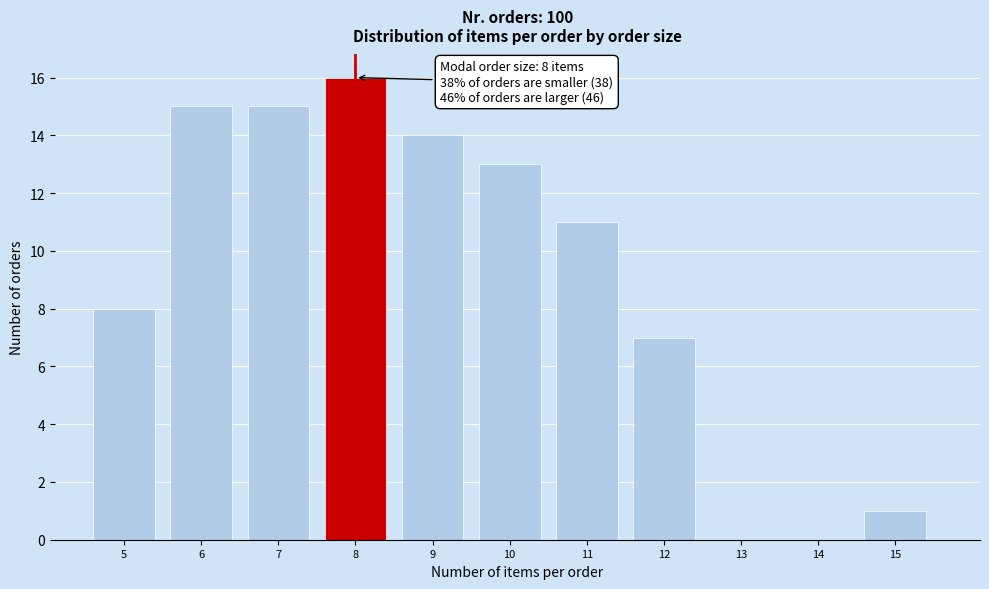

Reading right to left, list all the values displayed in this chart.

15=1	14=0	13=0	12=7	11=11	10=13	9=14	8=16	7=15	6=15	5=8